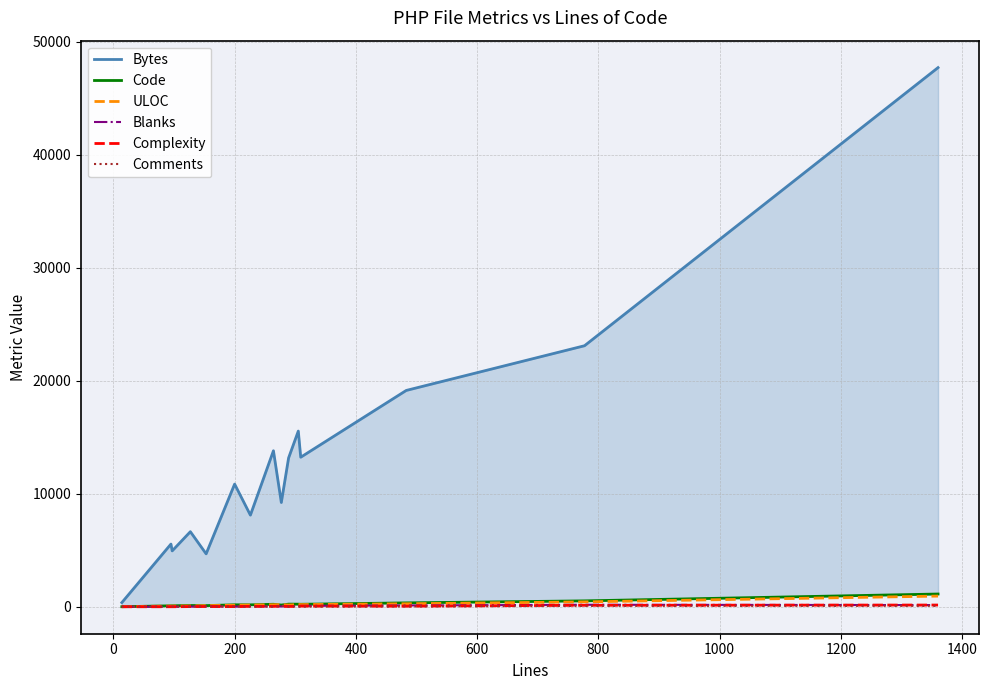

Where does the Blanks series first go above 39?

1000